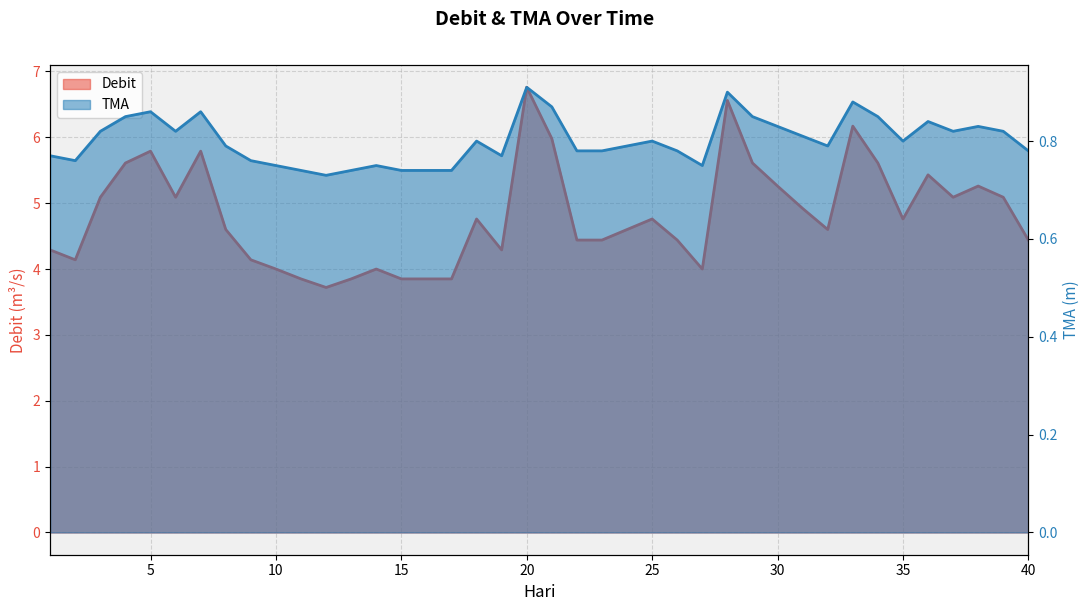

What is the total value across all series at 17?

4.6